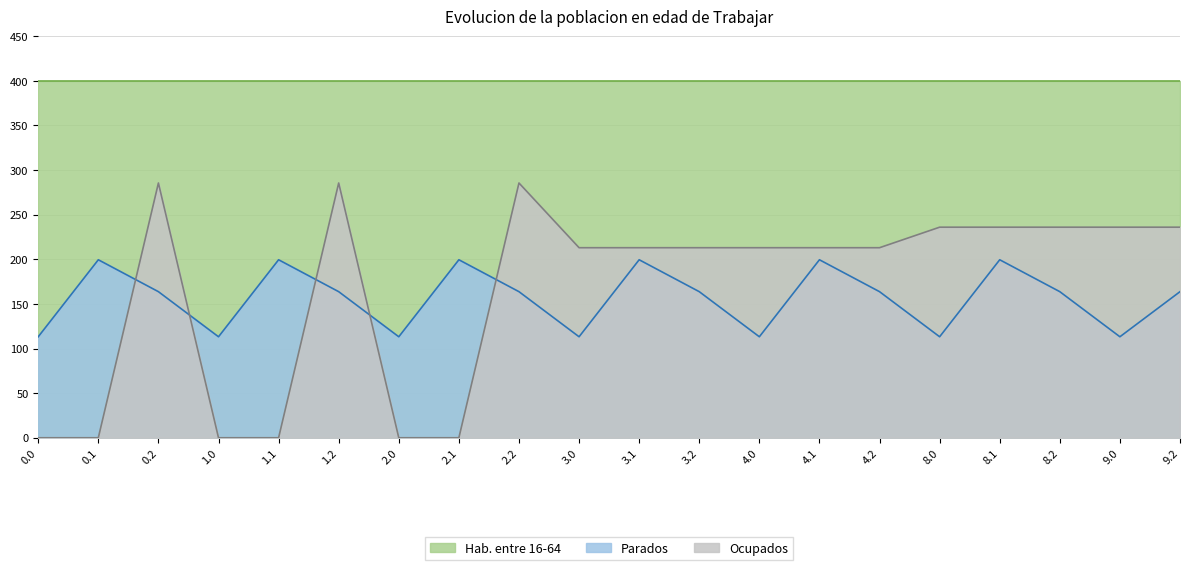

The value of Parados at 3.0 is 113.2. True or false?

True